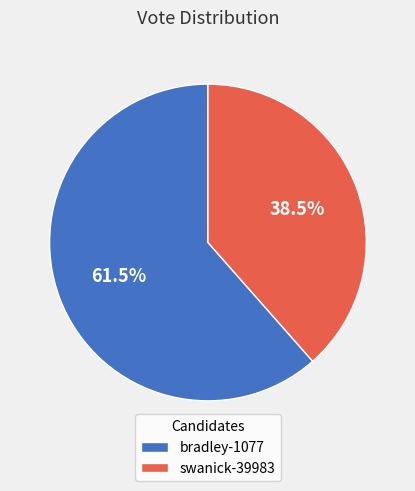

What is the largest slice in the pie chart?

bradley-1077